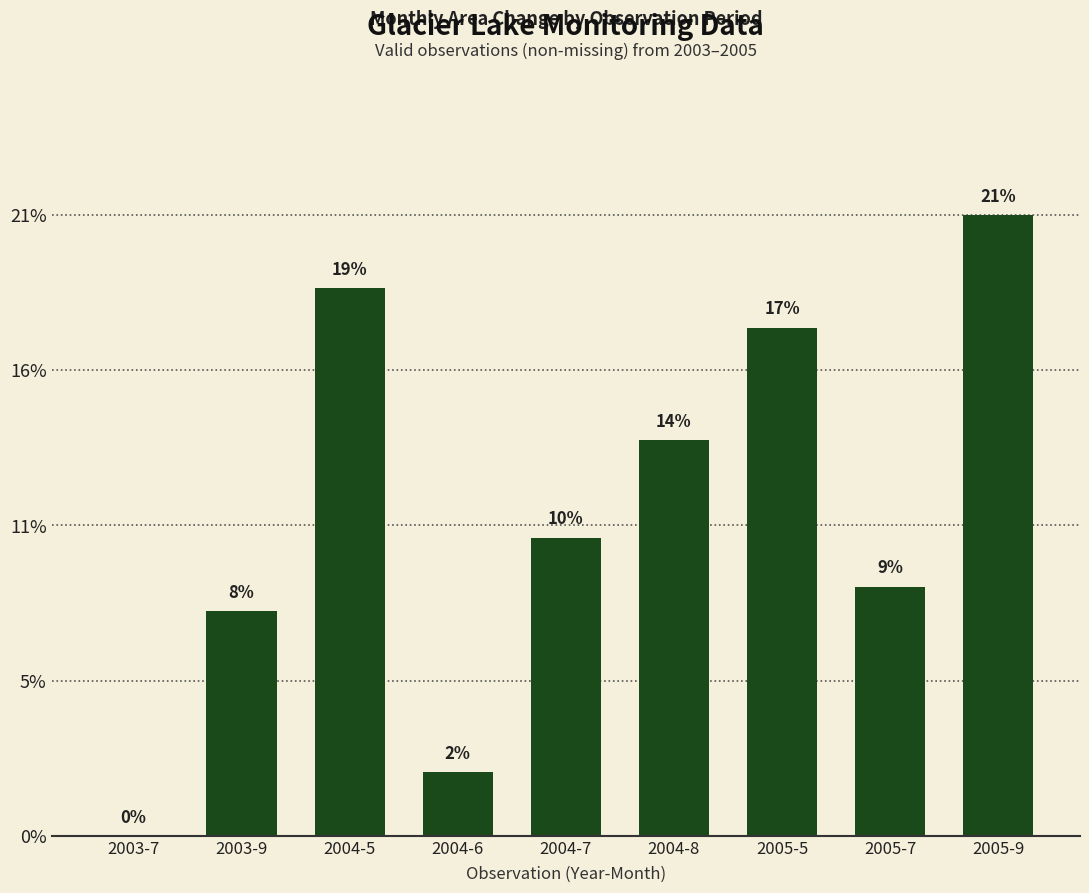

Are the bars horizontal?

No